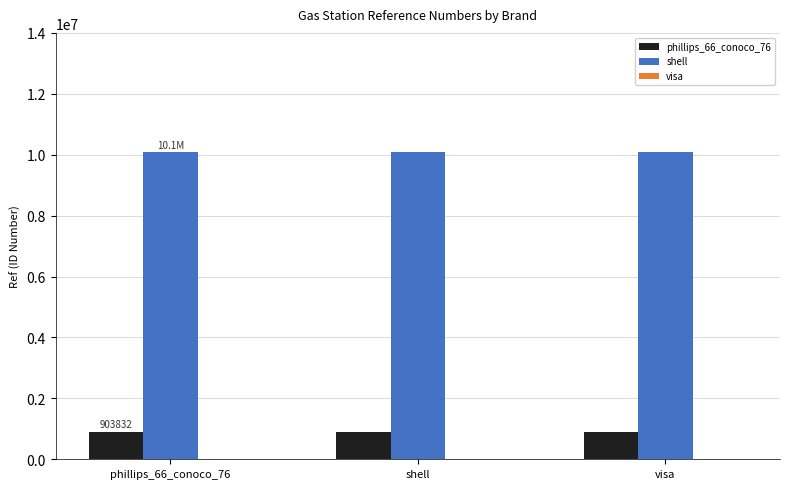

Rank the series at shell from highest to lowest value.

shell, phillips_66_conoco_76